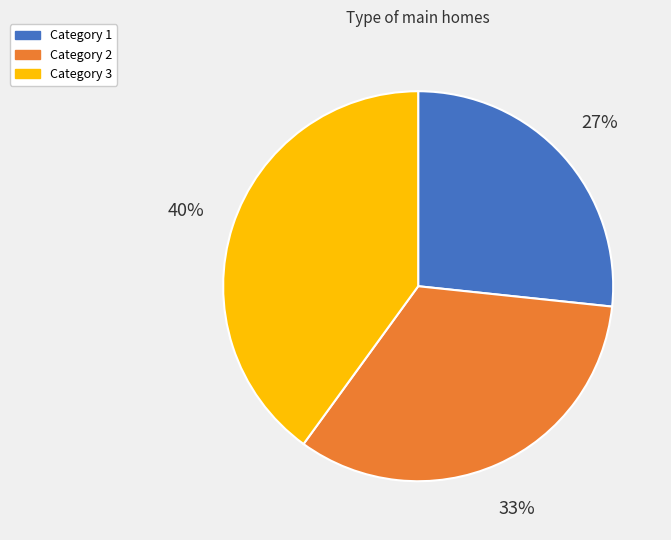

Is there any slice that represents more than half of the pie?

No